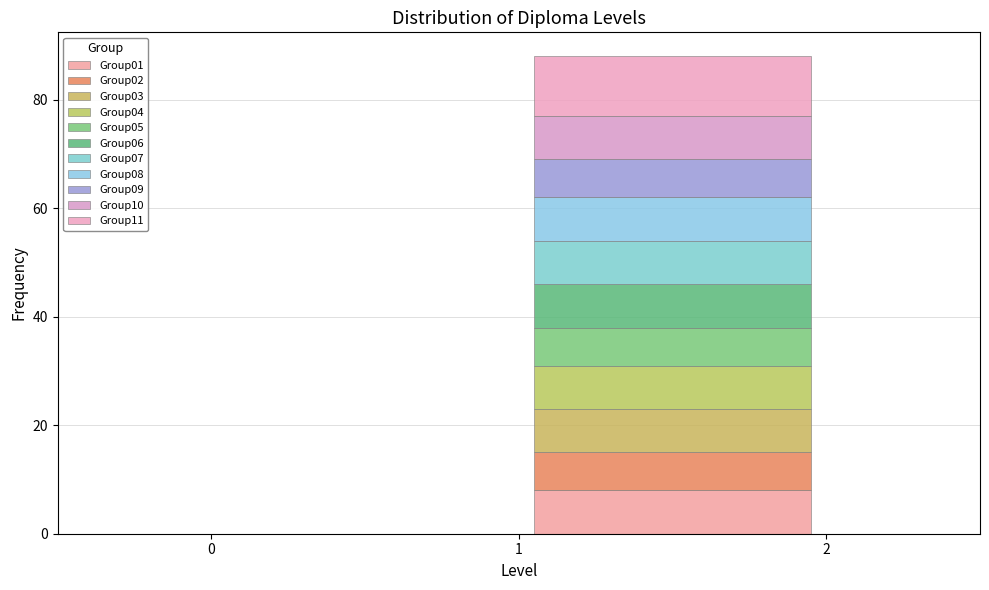

What is the total height of the stacked bar covering 1 to 2 on the x-axis? The values are not printed on the chart, so give them approximately, as read against the axis.

88